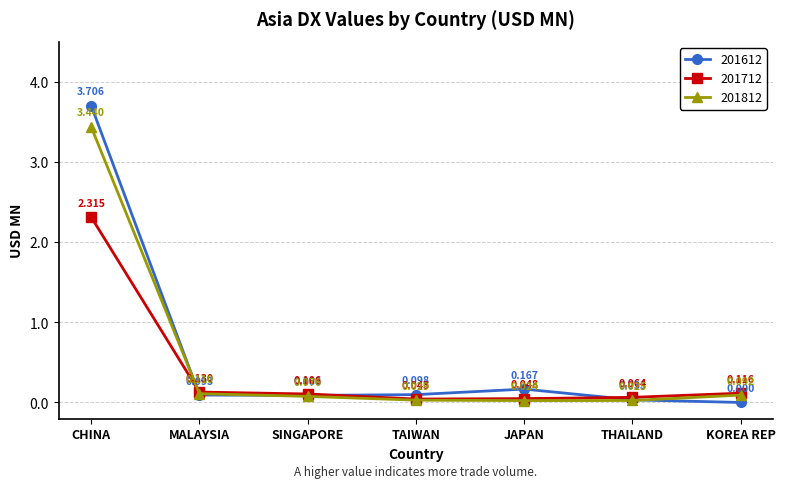

True or false: 201612 and 201712 cross at least once.

True